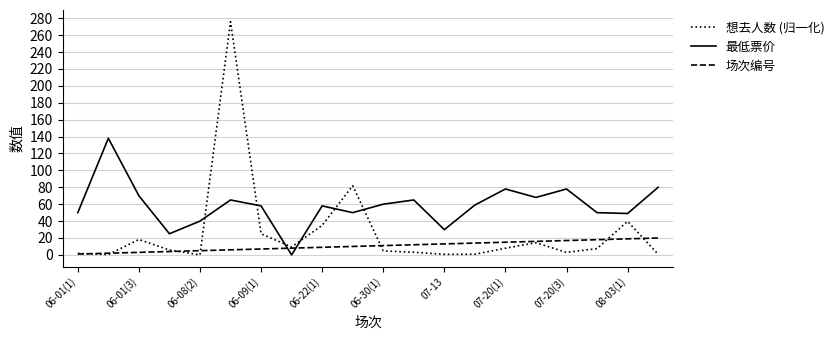

Rank the series by their average value, from lowest to highest.

场次编号, 想去人数 (归一化), 最低票价